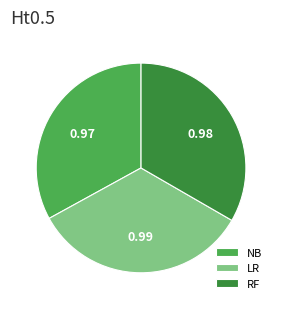

Is the sum of RF and LR greater than half?

Yes